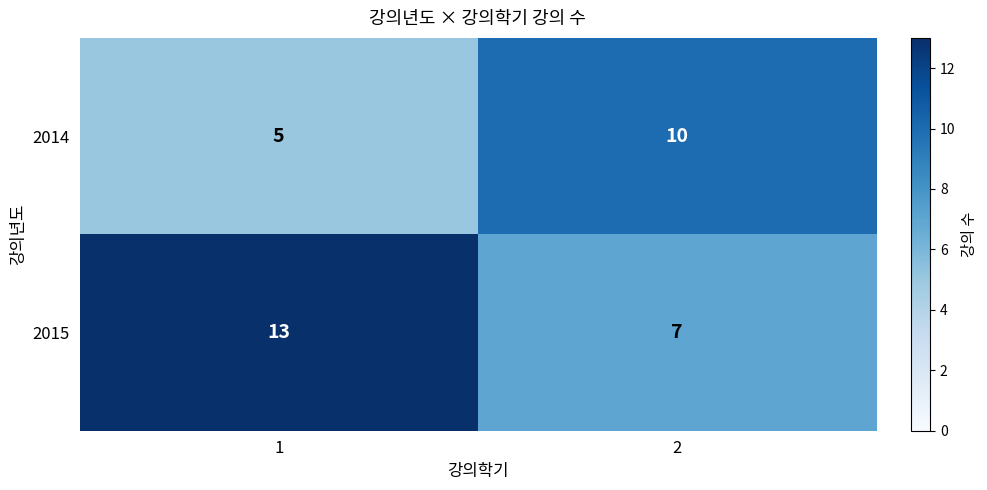

Which label corresponds to the largest value in the chart?

1